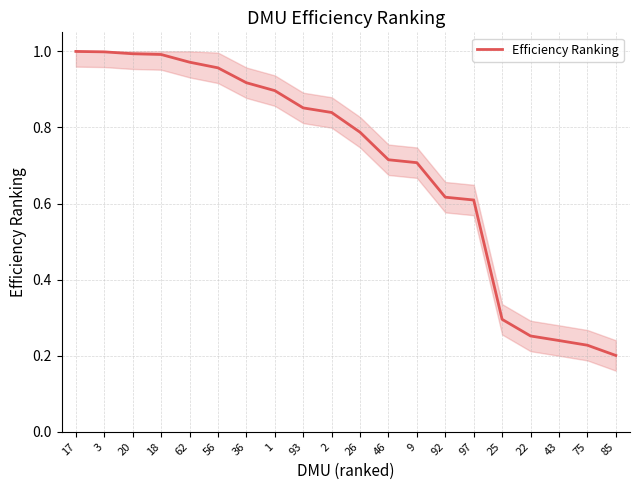

How many data points does each series have?

20